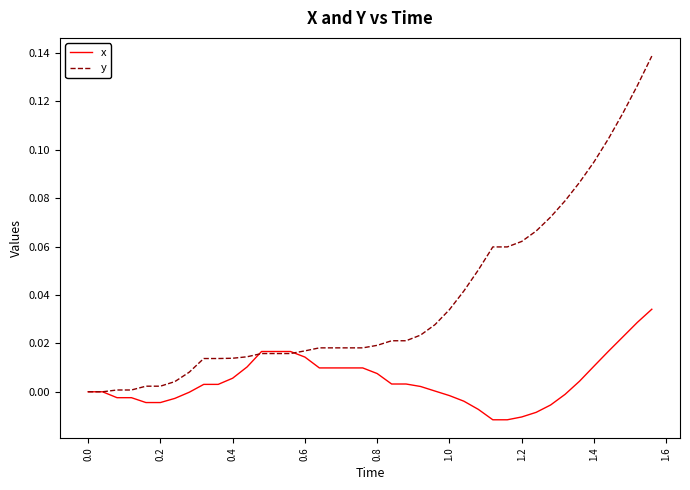

Which series has the largest total across all categories?

y